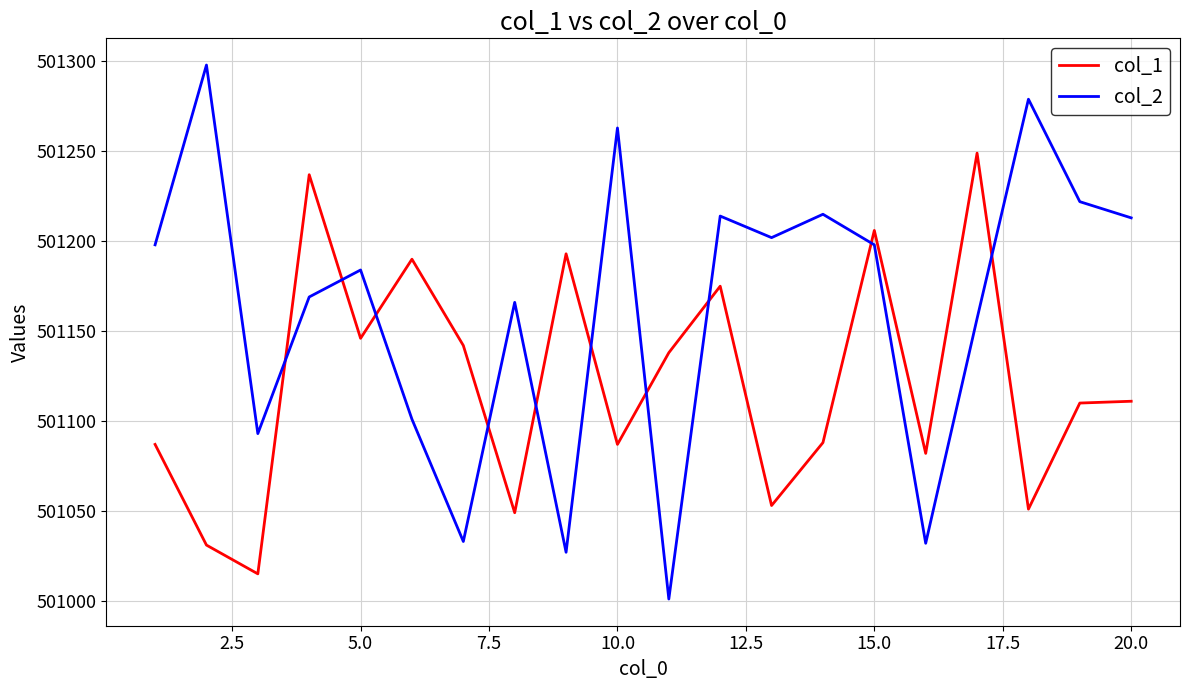

What is the highest value of the col_1 series?

501249